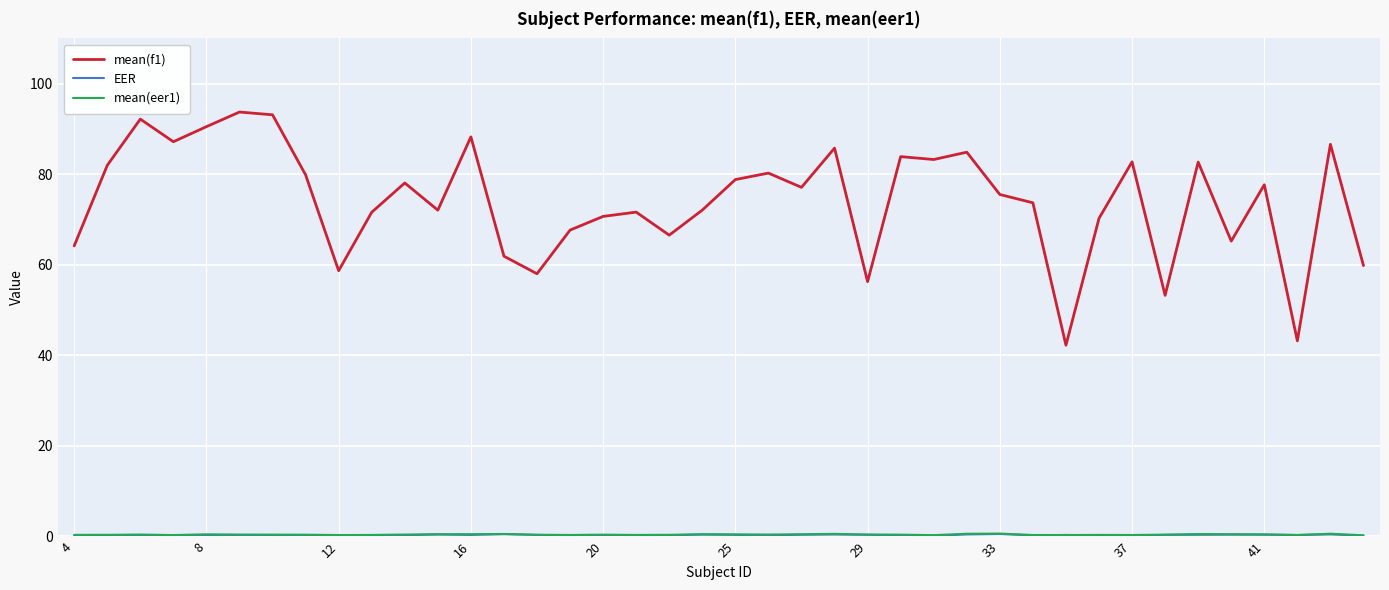

Which series has the widest spread of values?

mean(f1)